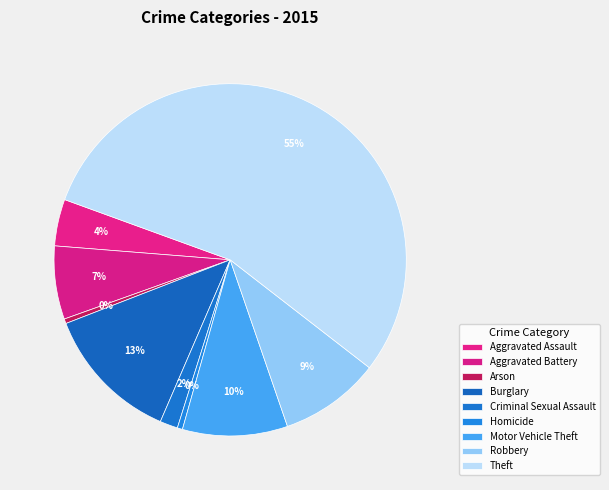

How many segments does this pie chart have?

9